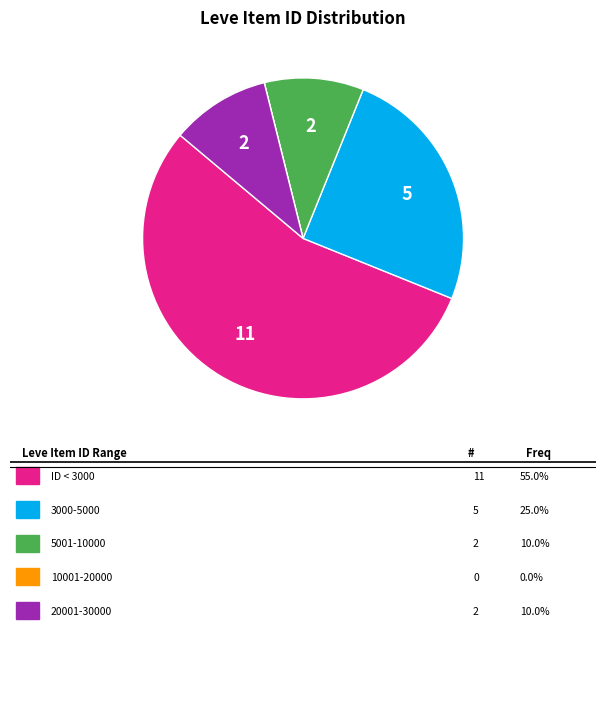

Is there any slice that represents more than half of the pie?

Yes